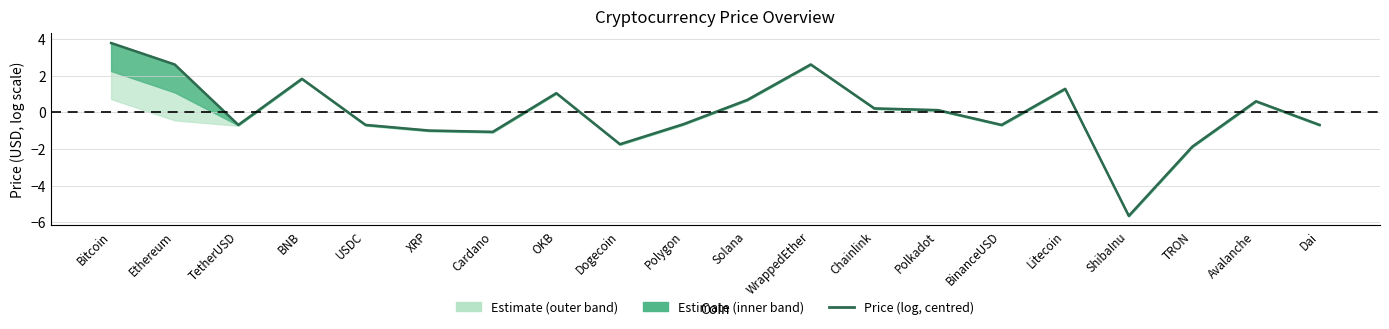

Is it true that the value at TetherUSD is -0.7?

True